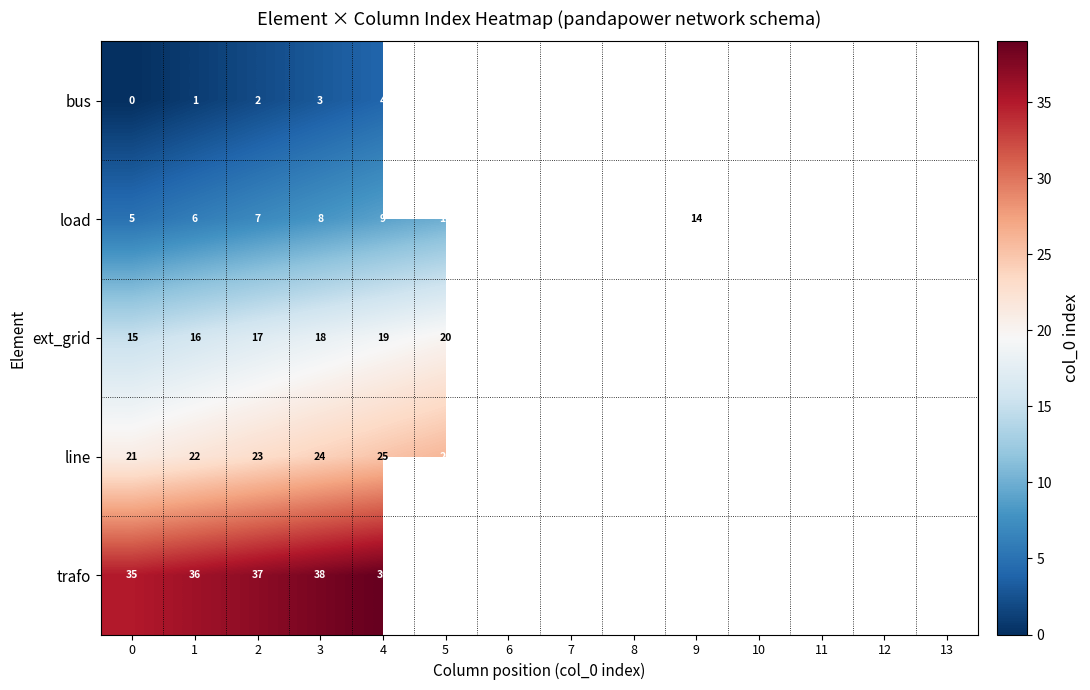

Which label corresponds to the largest value in the chart?

4